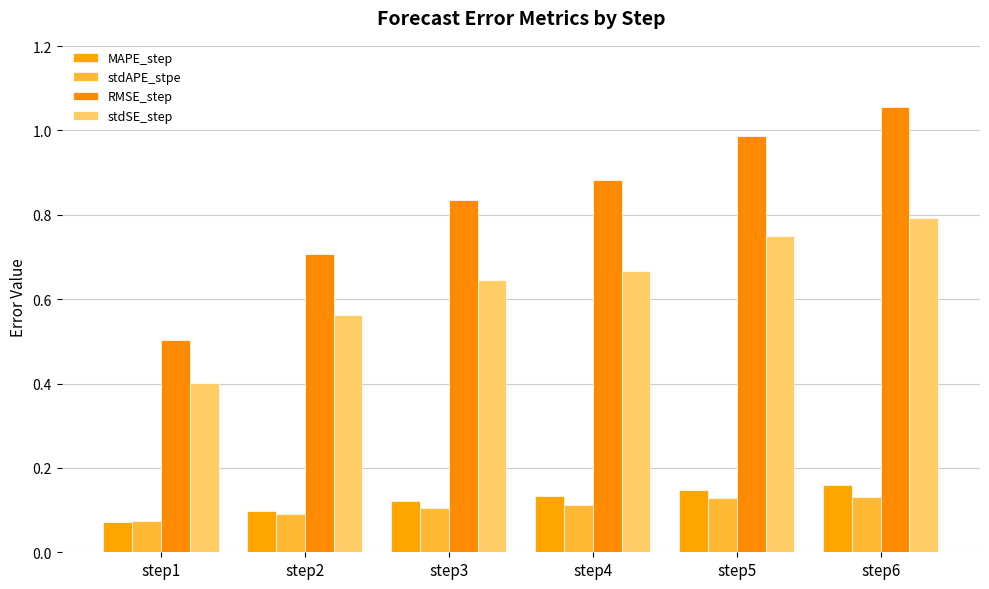

Which has a higher value, step4 or step3?

step4